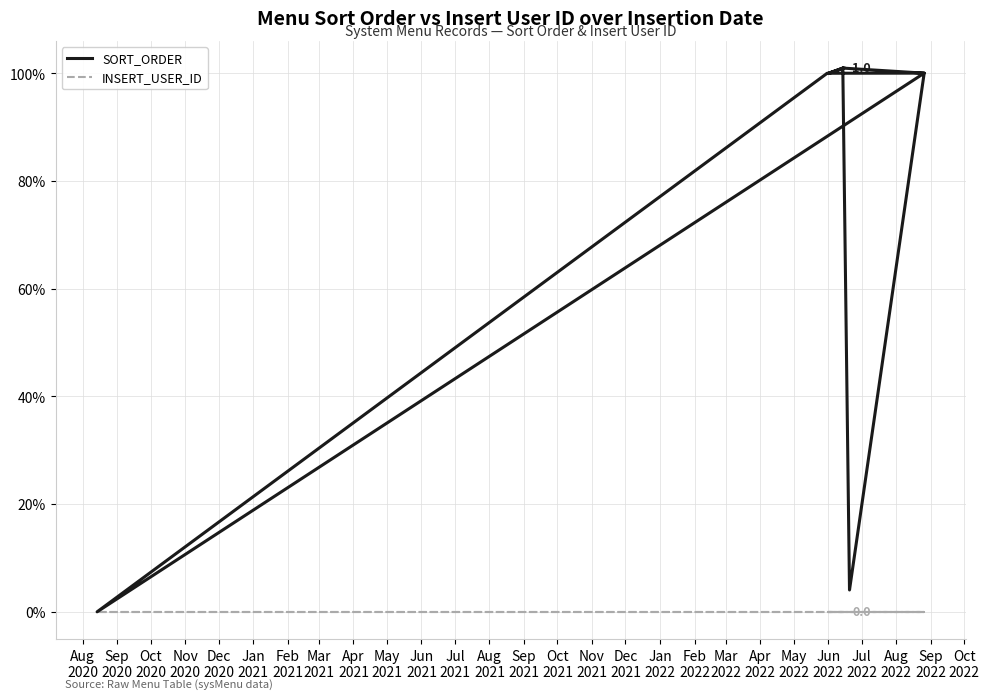

Is it true that SORT_ORDER equals 1.4 at Oct
2021?

False